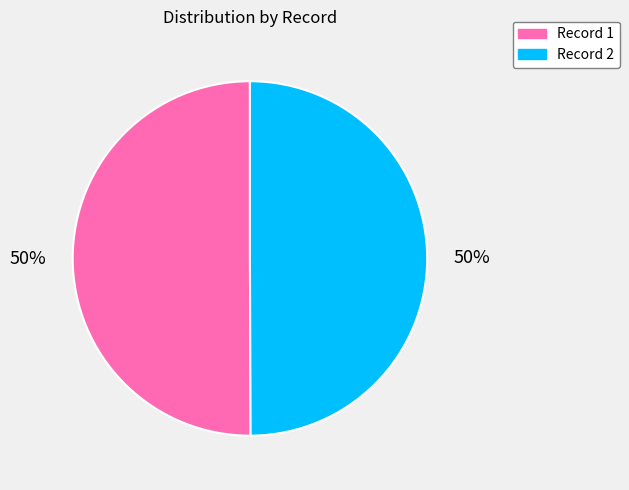

To the nearest percent, what is the average slice percentage?

50%